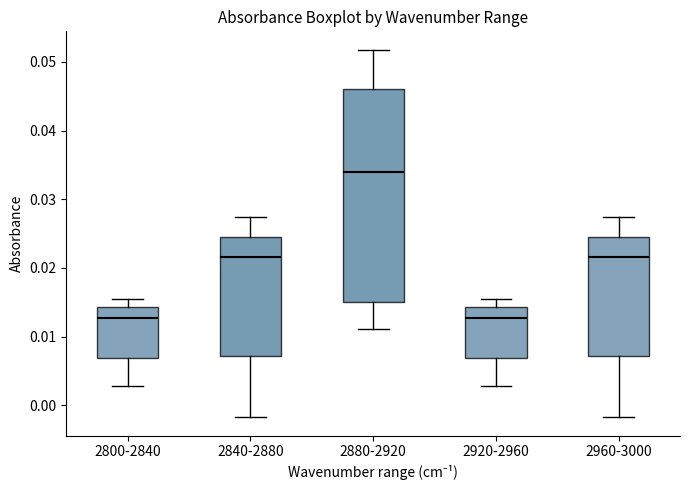

Which box is the tallest, from its lower edge to its upper edge?

2880-2920